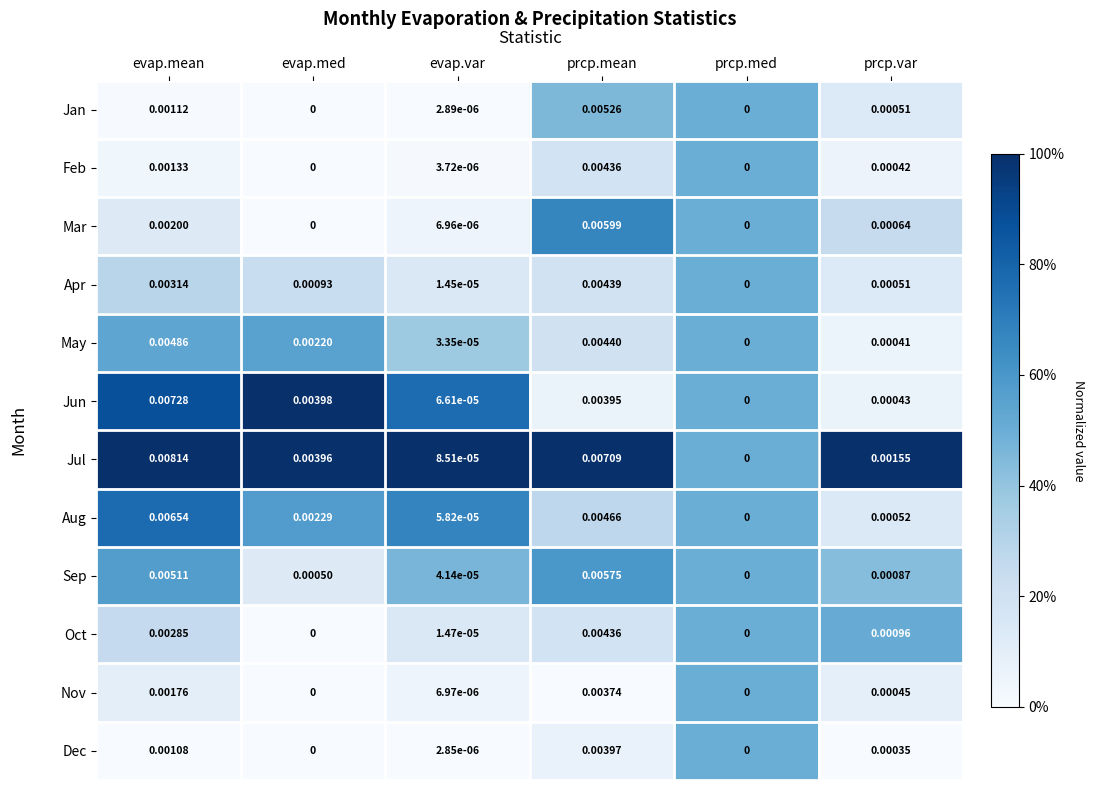

Which category has the lowest value in the May series?

prcp.med